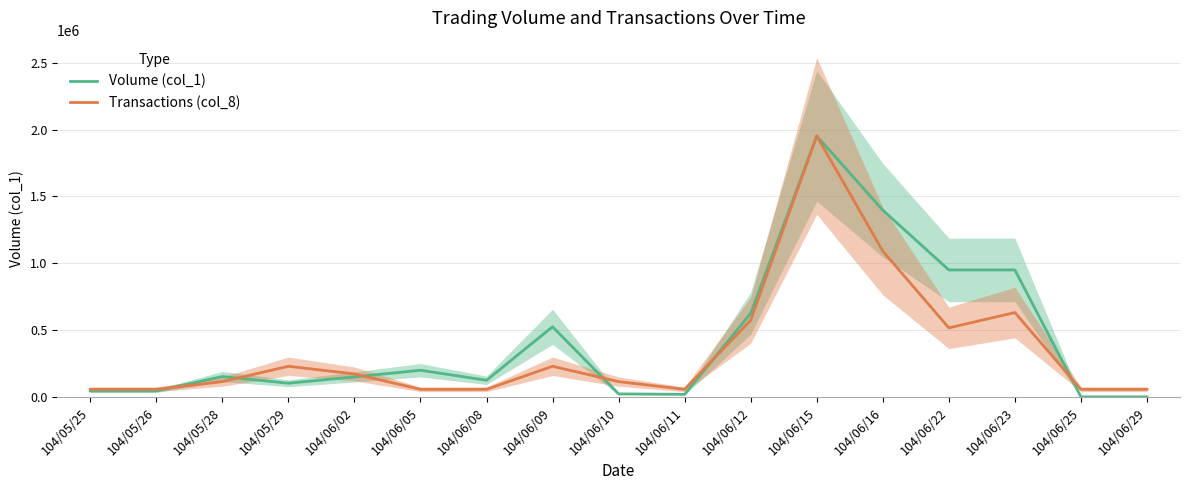

Is the value of Transactions (col_8) at 104/06/11 greater than the value of Volume (col_1) at 104/06/25?

Yes